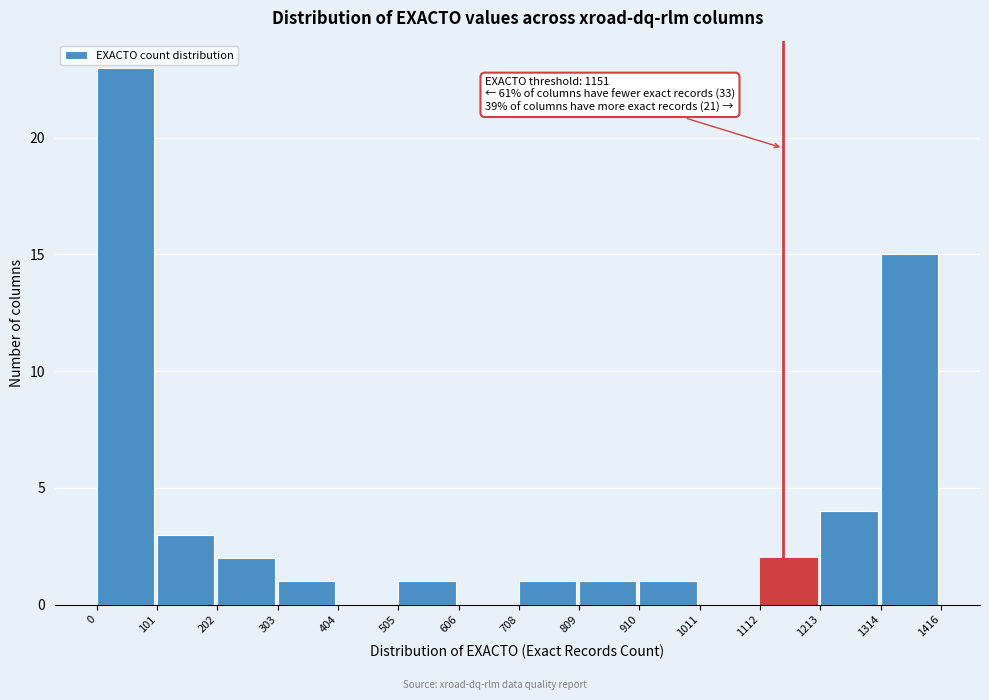

Which range on the x-axis has the tallest bar?

0 to 101